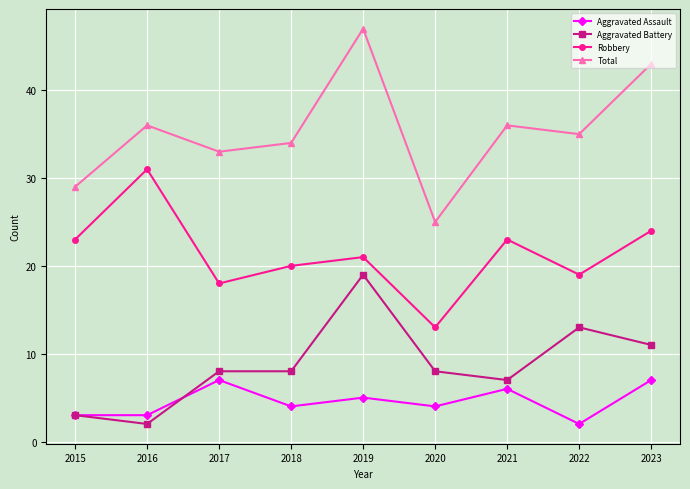

Rank the series at 2017 from highest to lowest value.

Total, Robbery, Aggravated Battery, Aggravated Assault